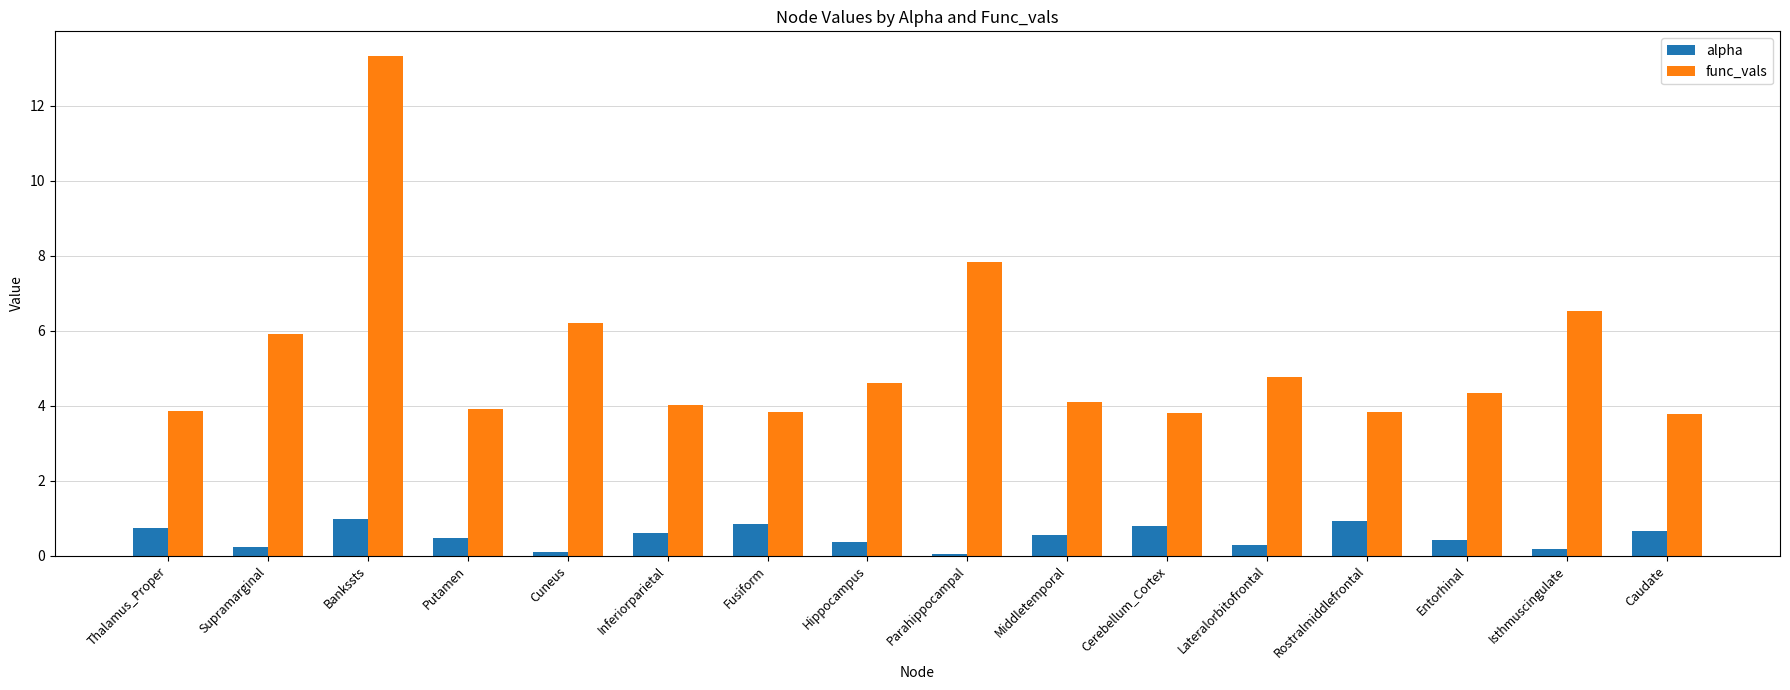

Which series has the largest range (max minus min)?

func_vals